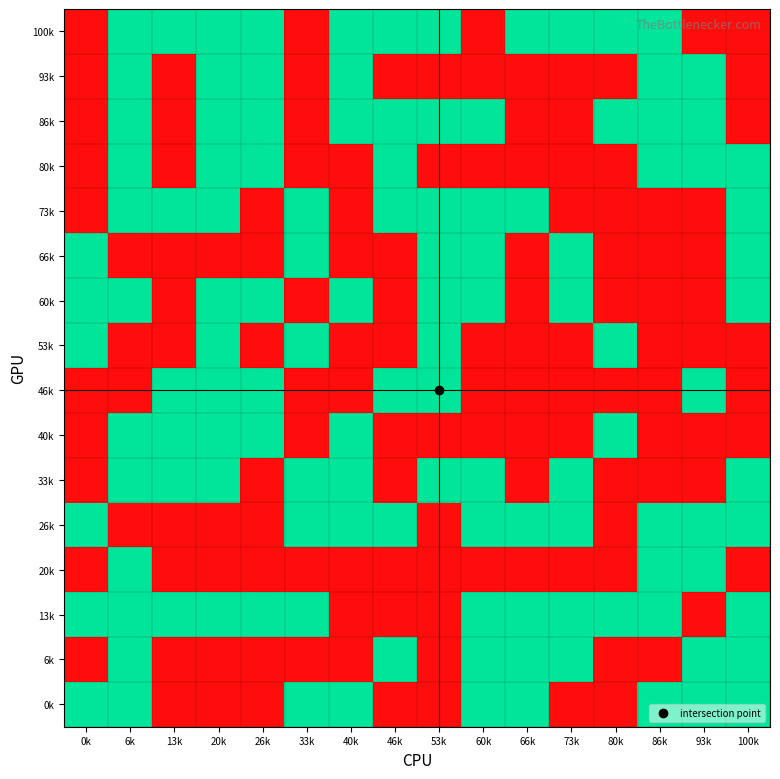

Which label corresponds to the largest value in the chart?

6k